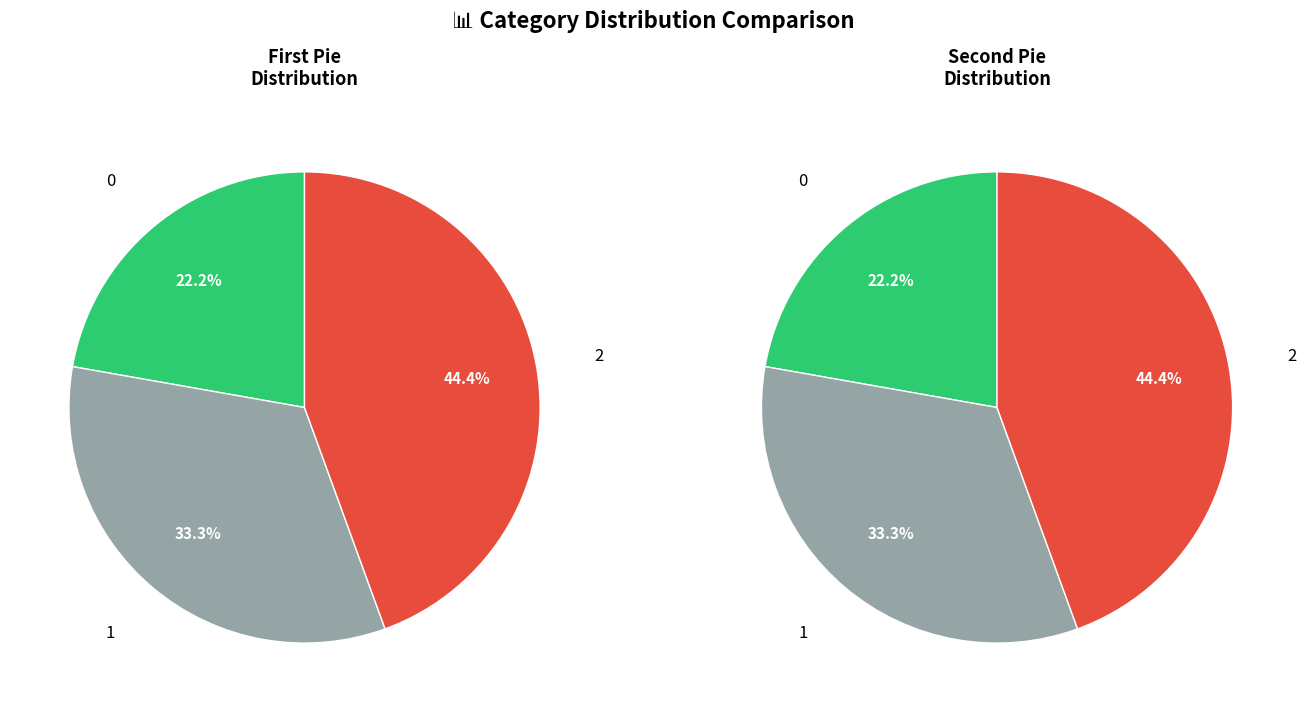

Is the sum of 1 and 2 greater than half?

Yes